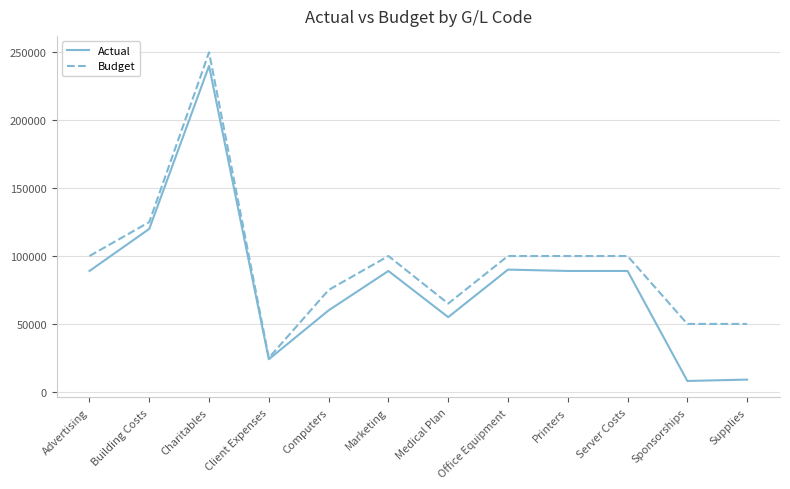

Rank the series at Supplies from highest to lowest value.

Budget, Actual